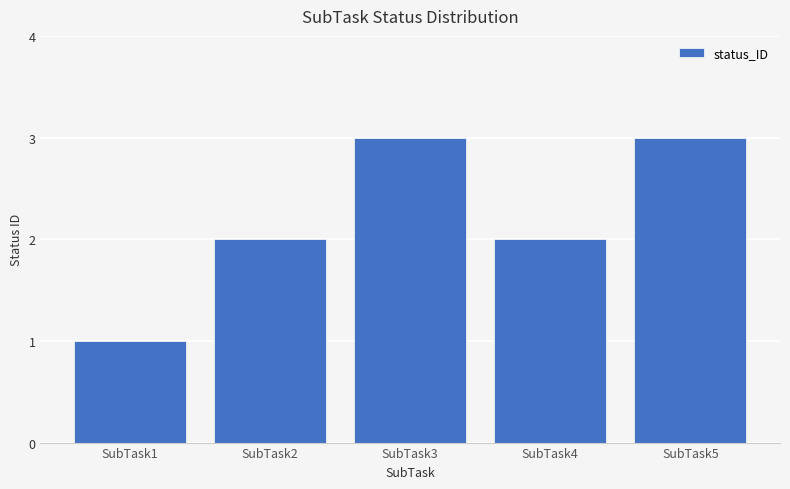

How many categories are shown in the chart?

5